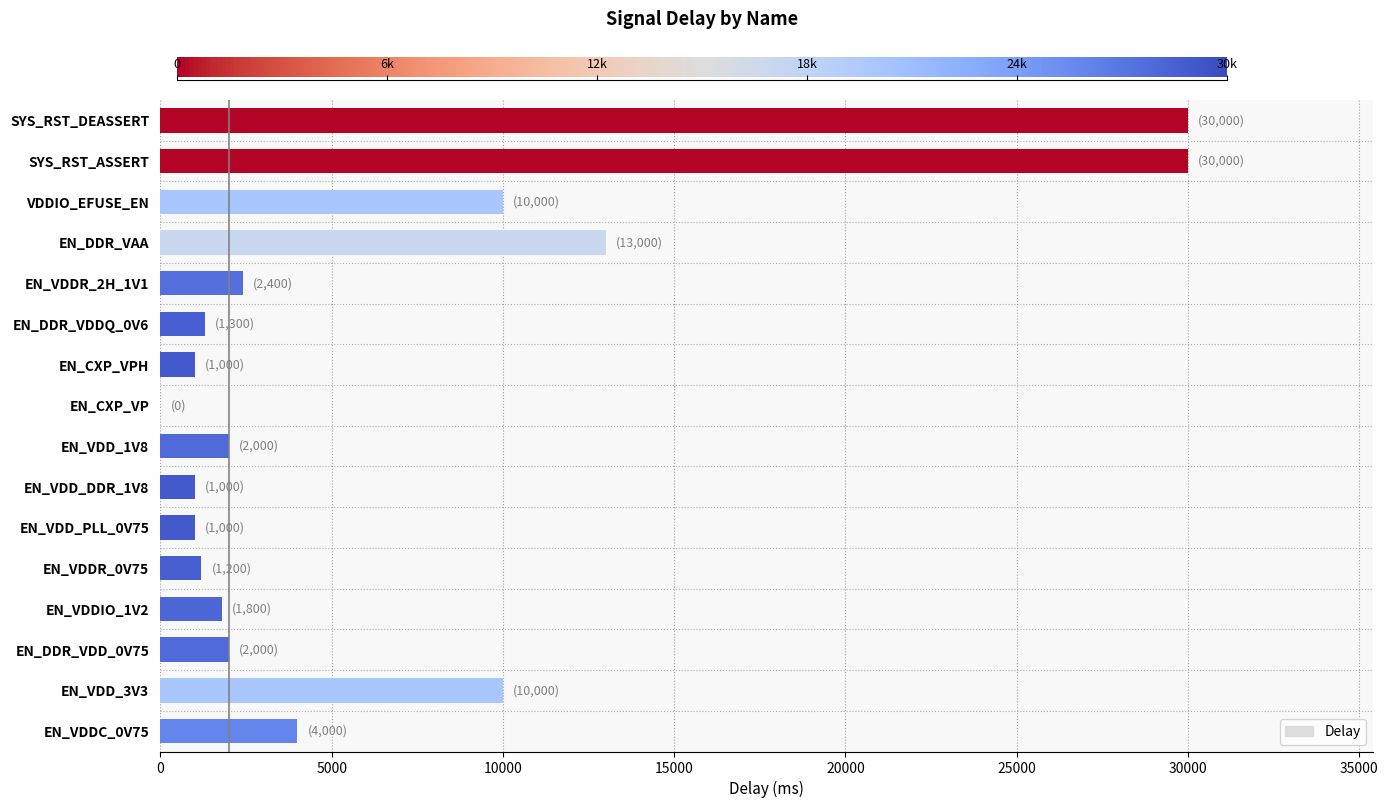

Where is the data nearest to the value 15000?

EN_DDR_VAA